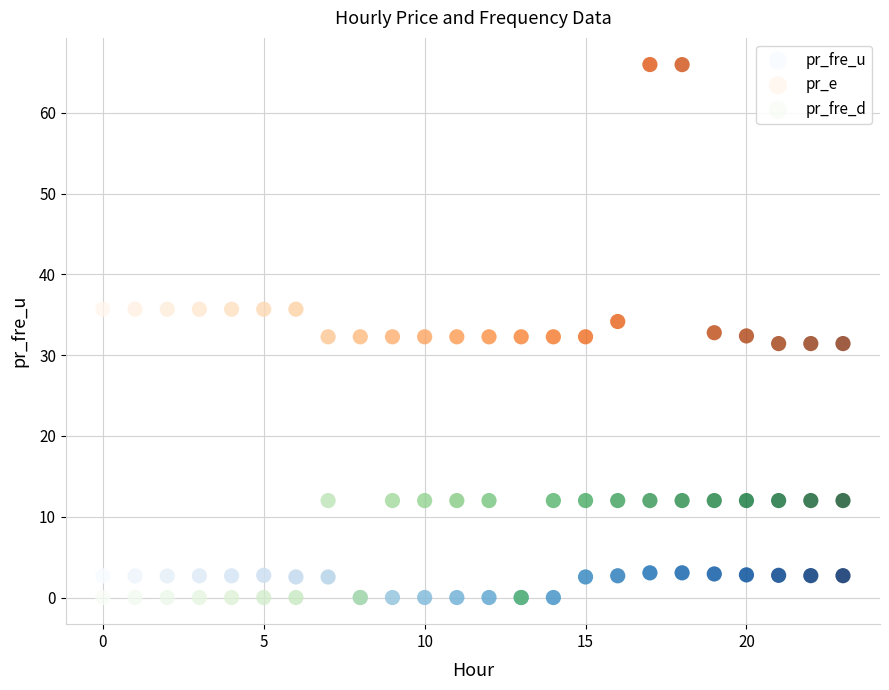

What are all the series names shown in the legend?

pr_fre_u, pr_e, pr_fre_d